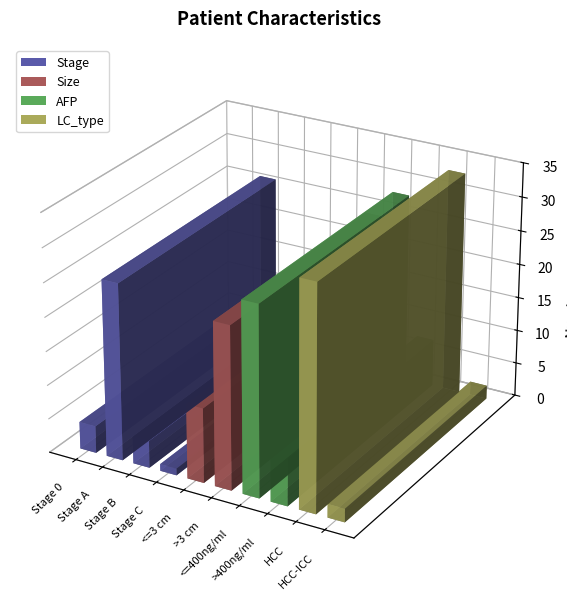

Where does the data first go above 11?

Stage A